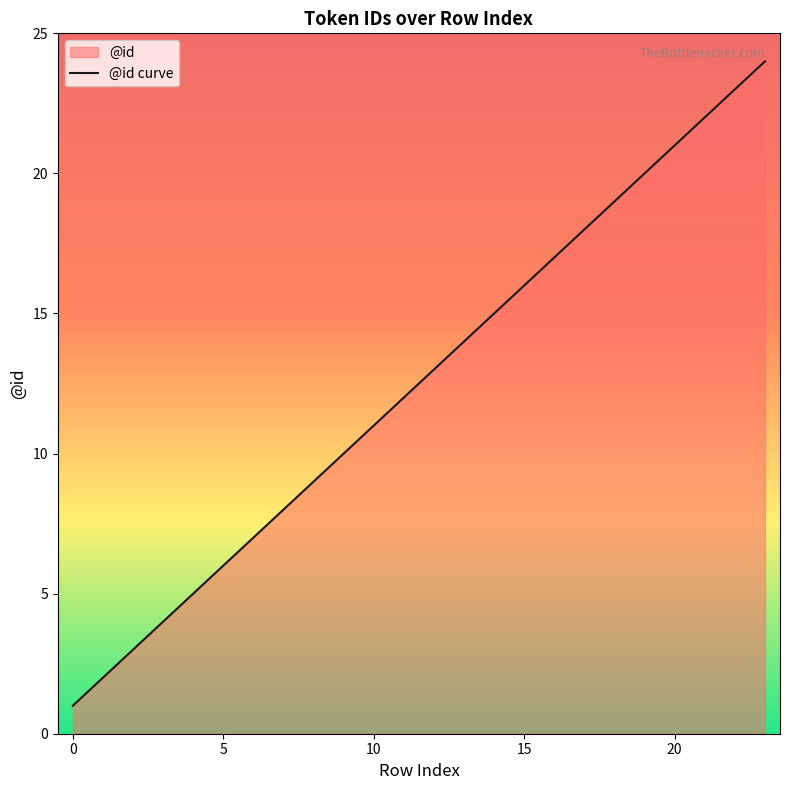

What is the ratio of the value at 5 to the value at 15?

0.4